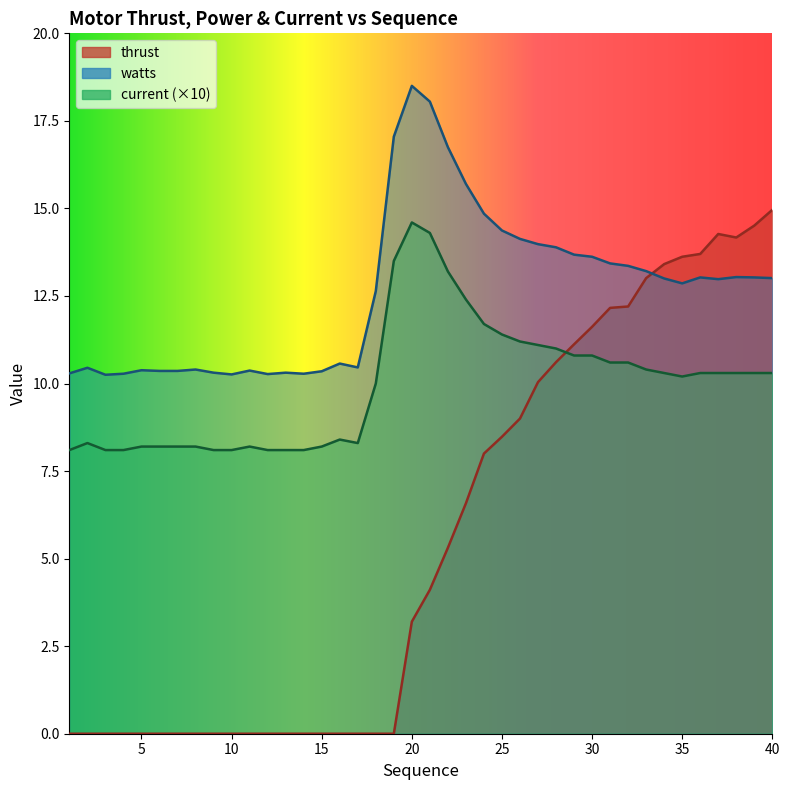

The value of watts at 17 is 14.4. True or false?

False